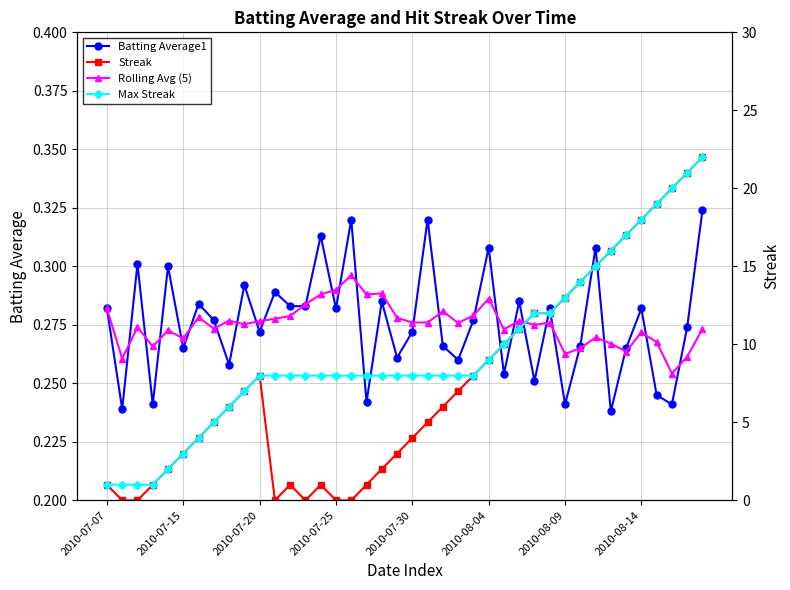

What is the difference between the second highest and minimum values in the Streak series?

21.0